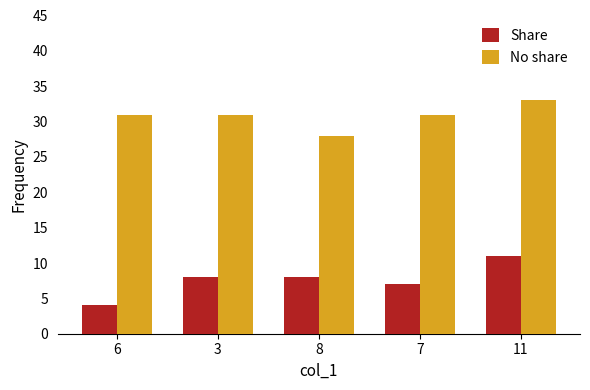

The No share series shows 28 at 8. True or false?

True